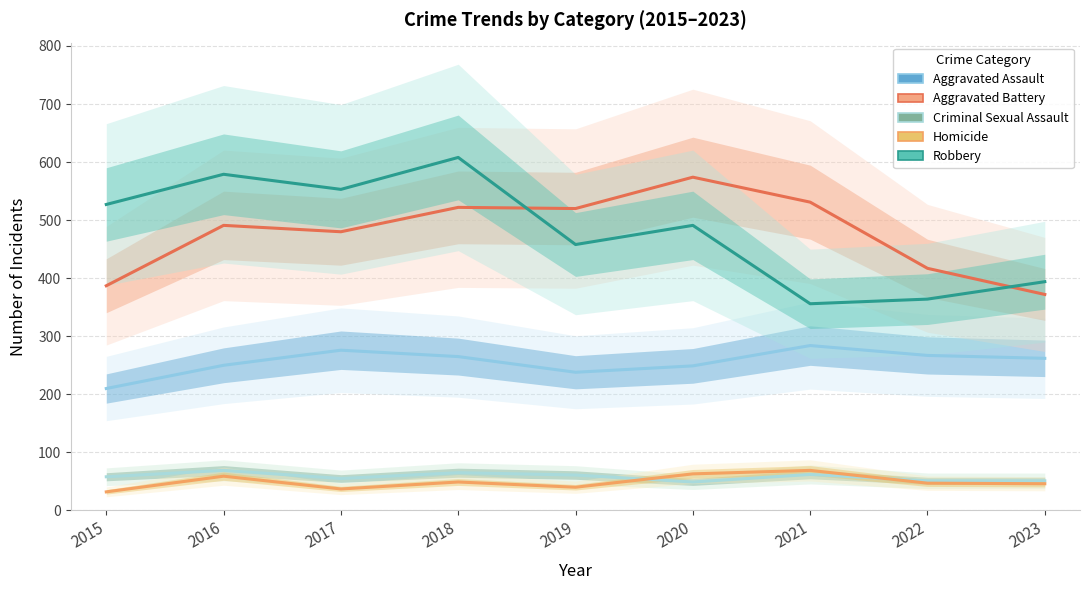

Is this an area chart (filled region under the line)?

No